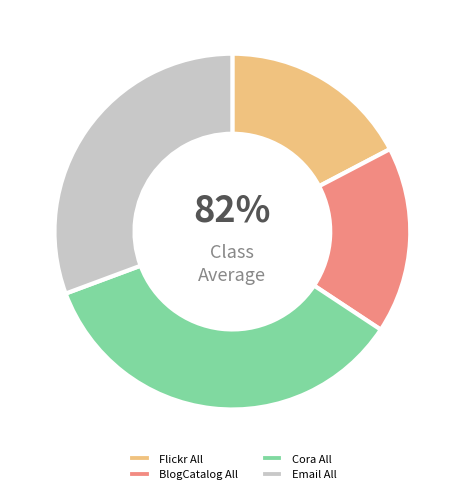

Count the number of slices in the pie.

4